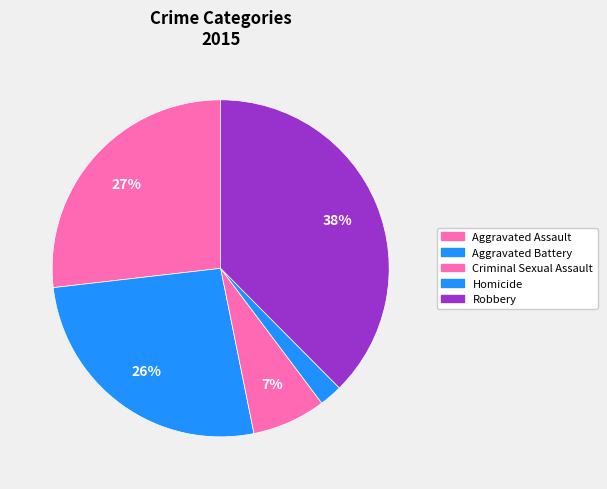

How many slices are in this pie chart?

5